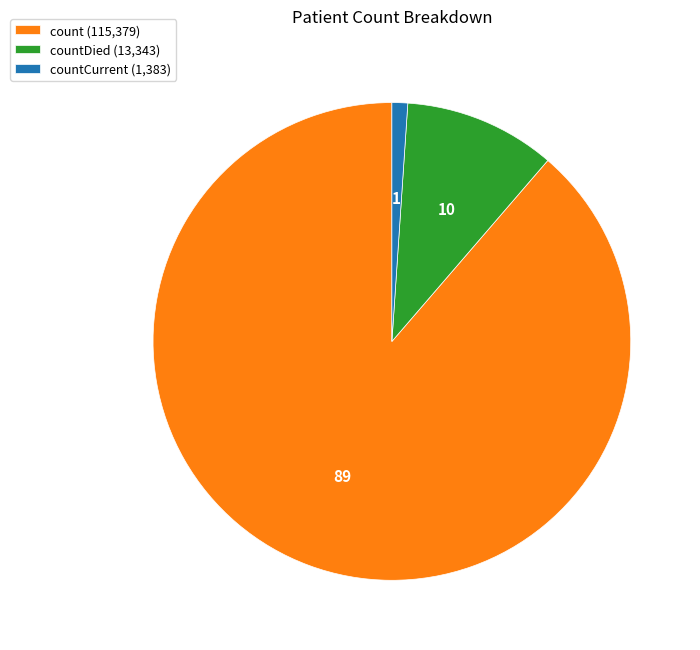

True or false: countDied (13,343) accounts for 10% of the total.

True